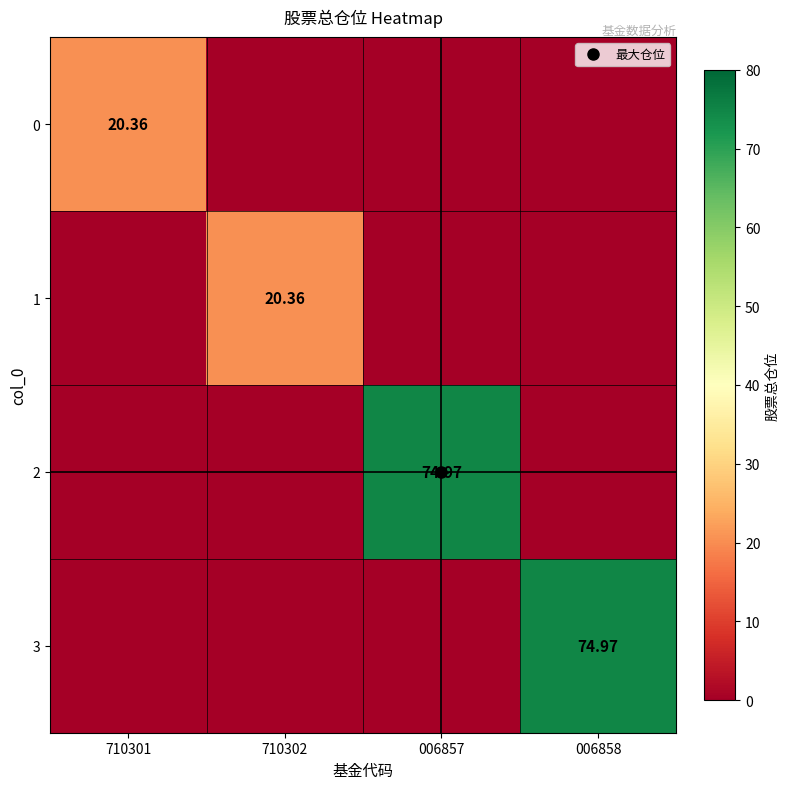

How many categories are shown in the chart?

4